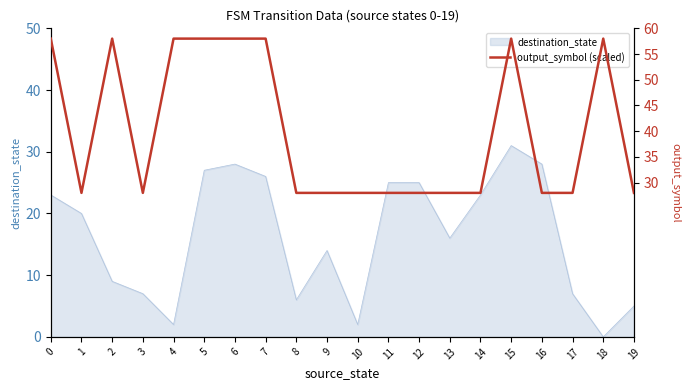

What is the maximum value shown in the chart?

58